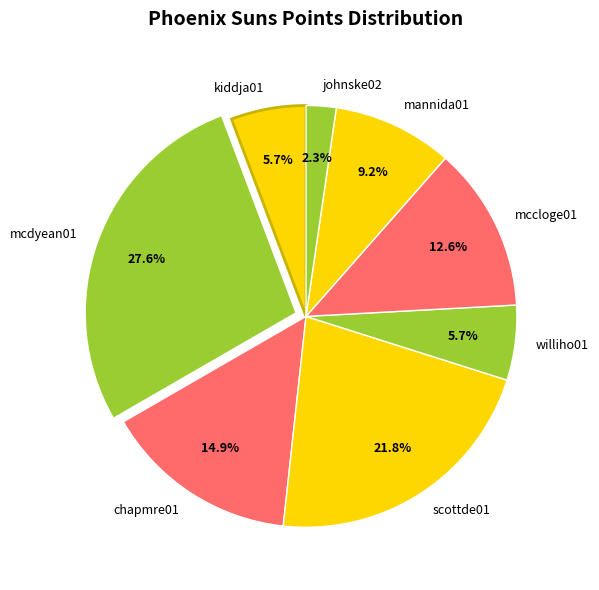

To the nearest percent, what percentage of the pie is williho01?

6%